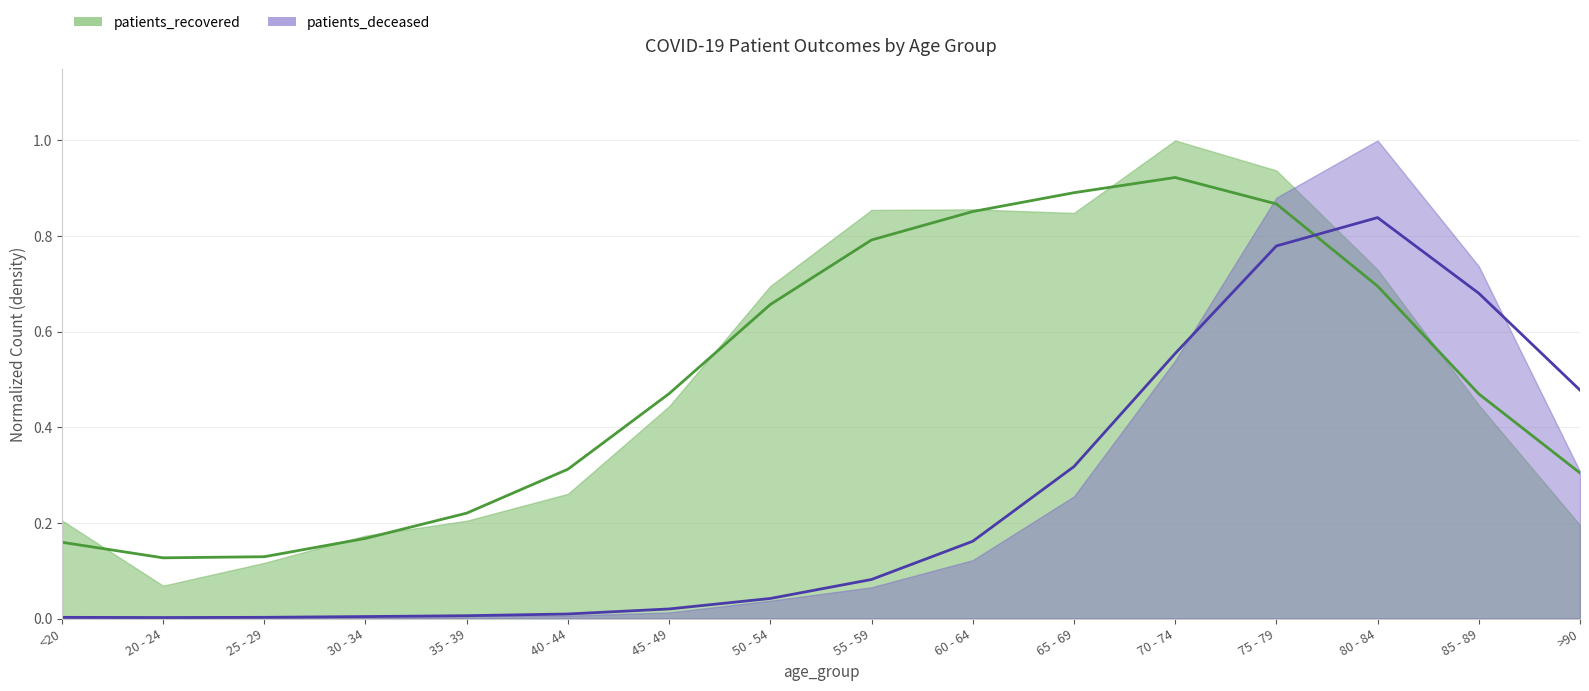

What is the difference between the maximum and second lowest values in the patients_recovered series?

0.8